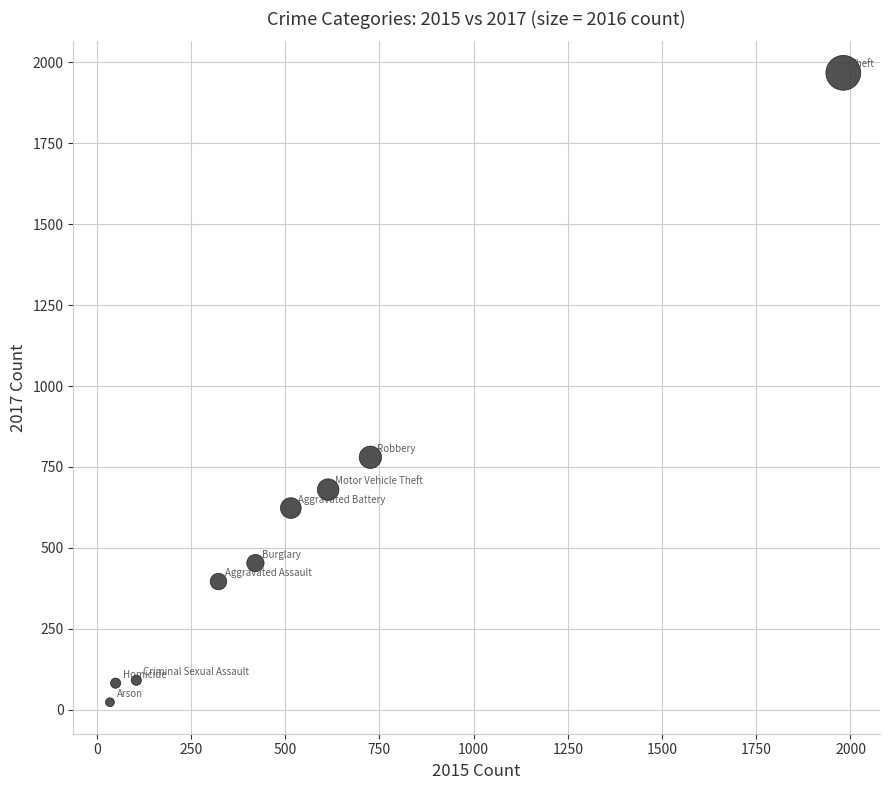

What is the average Y value?

566